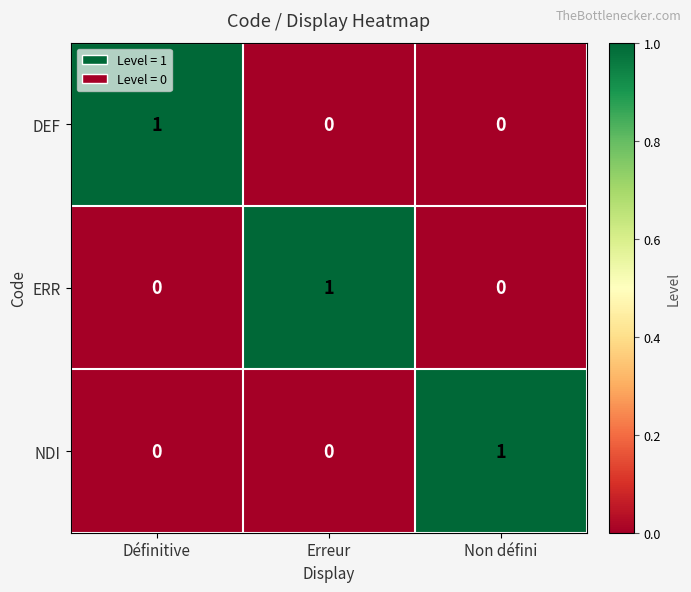

The NDI series shows 0 at Définitive. True or false?

True